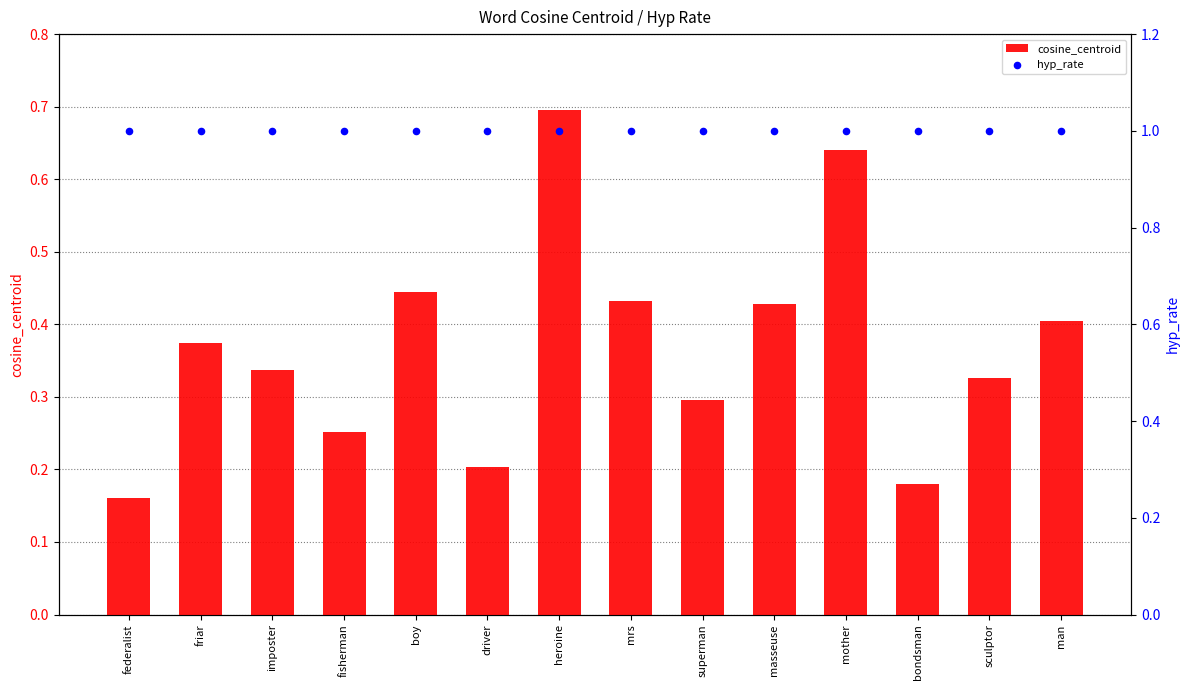

Which series reaches the maximum Y coordinate?

hyp_rate